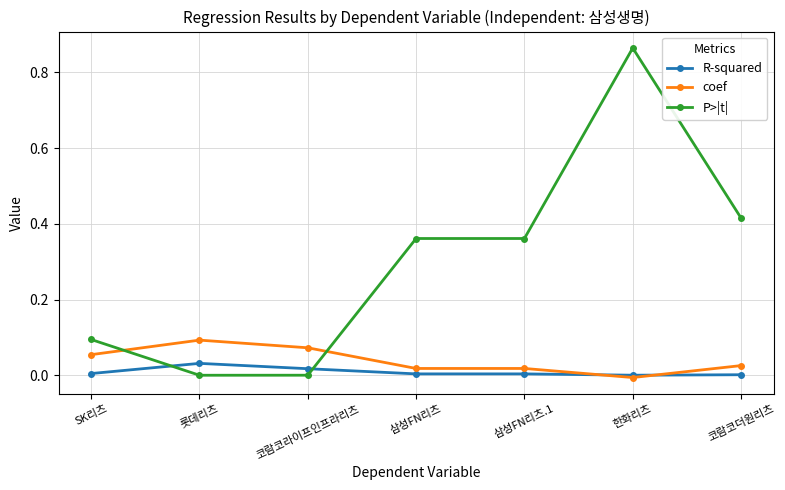

At SK리츠, list the series in order from largest to smallest.

P>|t|, coef, R-squared